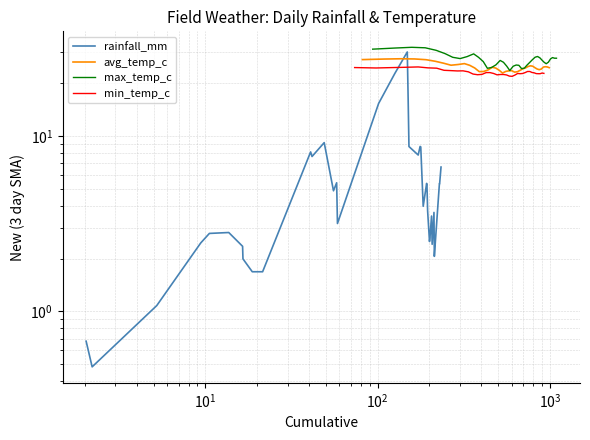

Rank the series by their maximum value, from lowest to highest.

min_temp_c, avg_temp_c, rainfall_mm, max_temp_c